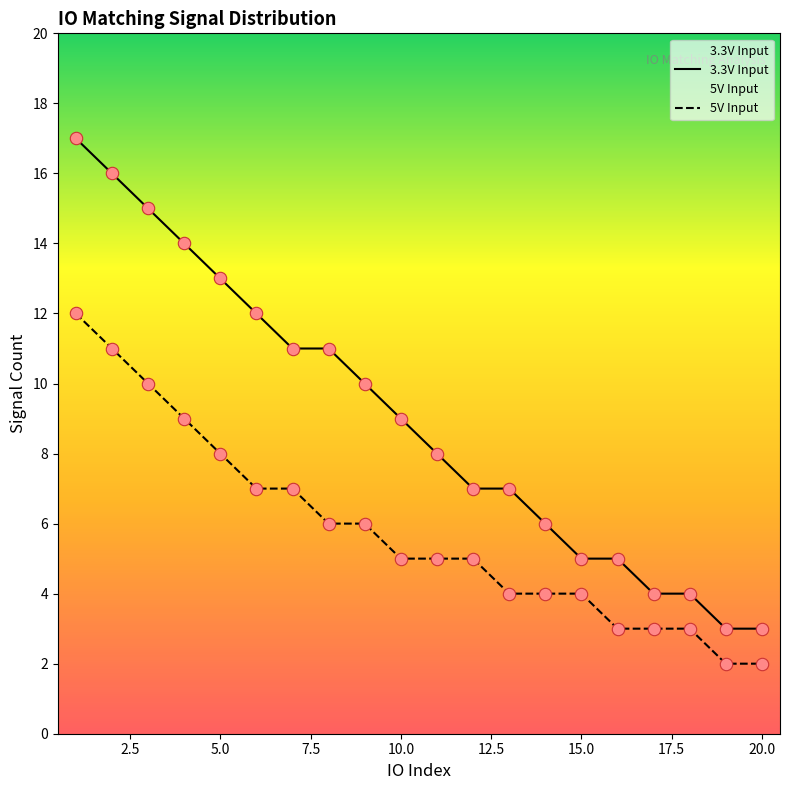

Which series reaches the minimum Y coordinate?

5V Input count